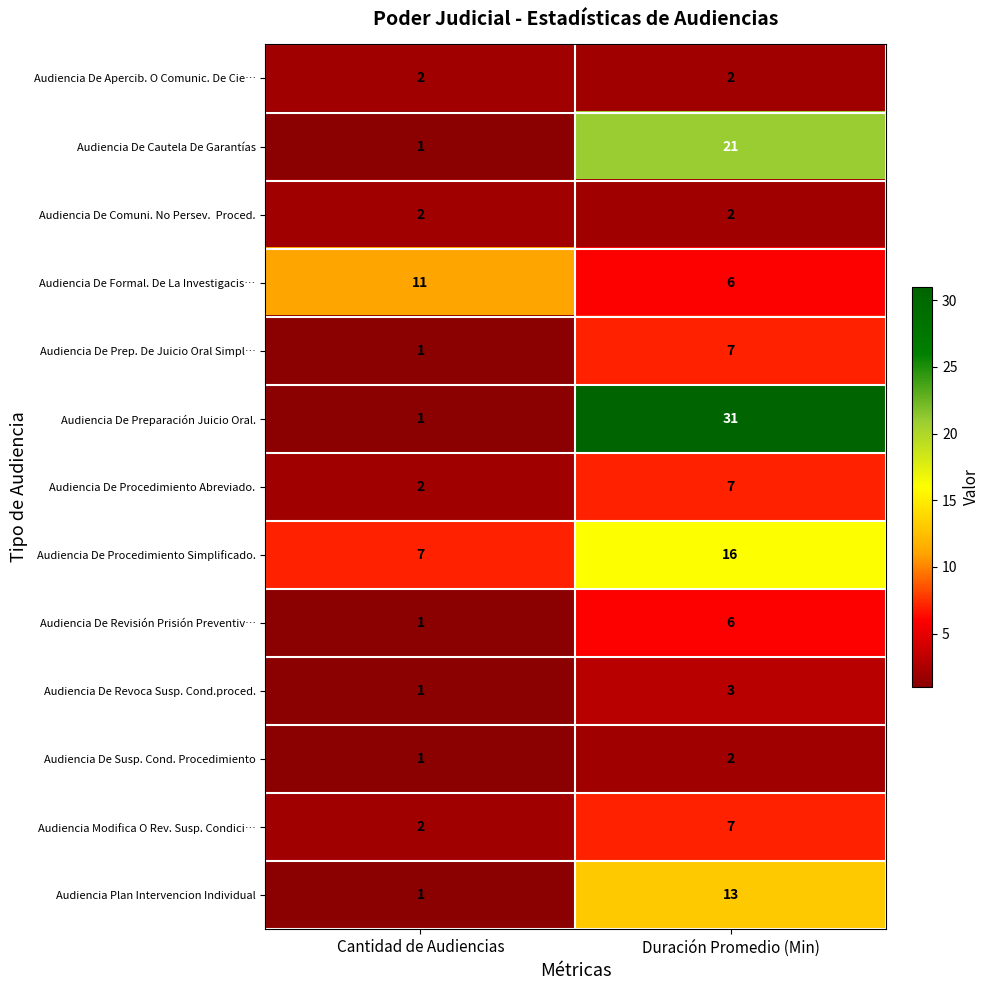

Which series changed the most between Cantidad de Audiencias and Duración Promedio (Min)?

Audiencia De Preparación Juicio Oral.